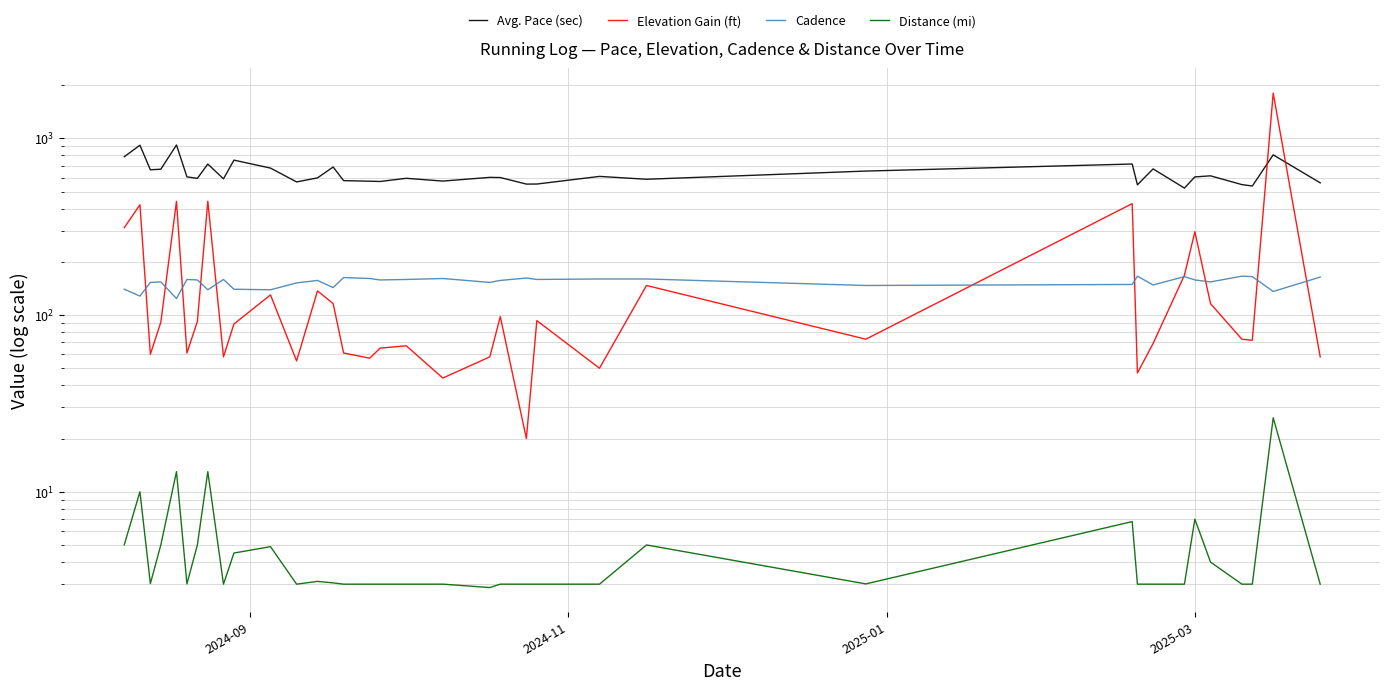

Is this an area chart (filled region under the line)?

No